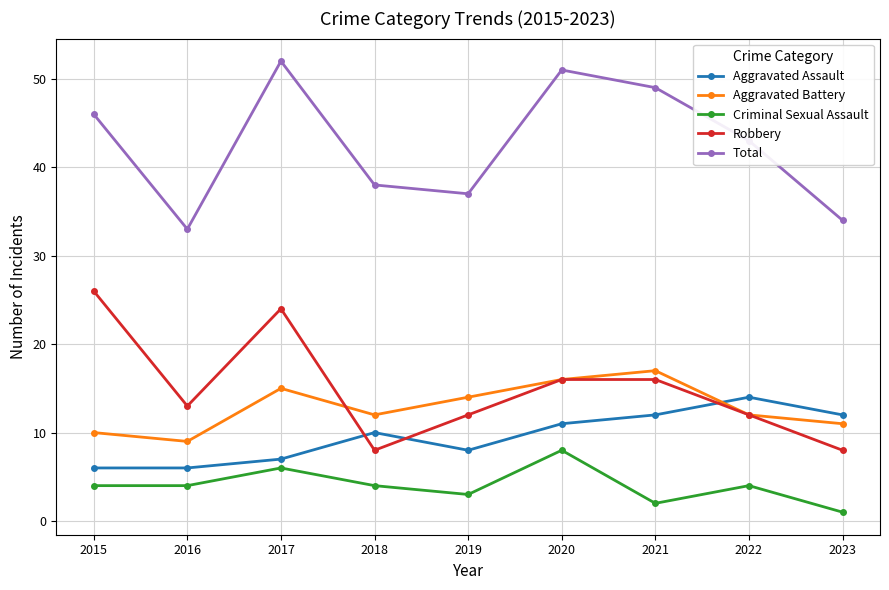

Is it true that Aggravated Assault equals 24 at 2022?

False